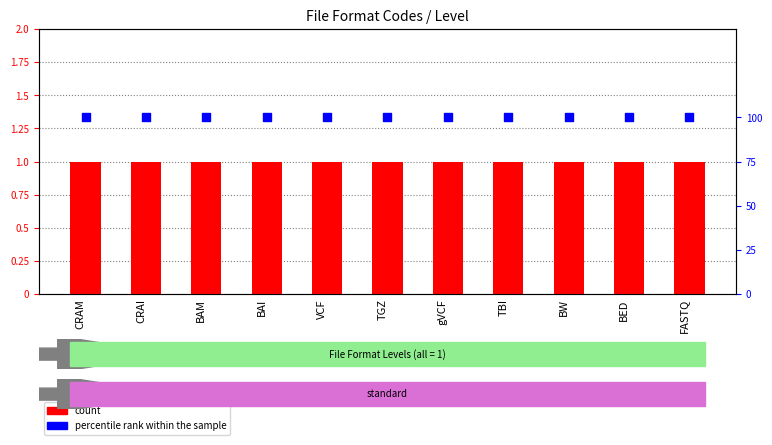

Is the value of count at BAM greater than the value of percentile rank within the sample at BED?

No